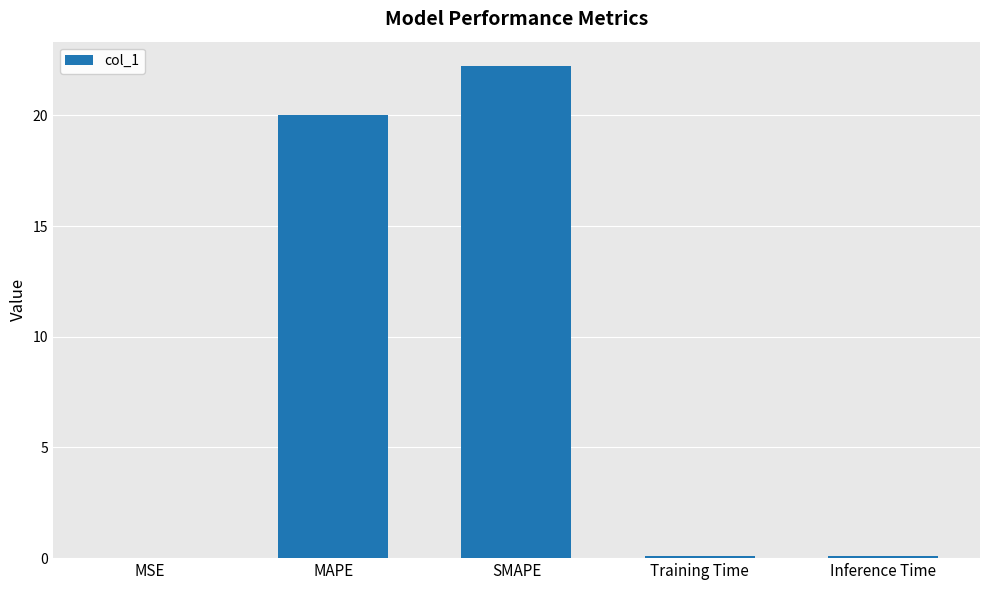

What is the sum of all values?

42.4